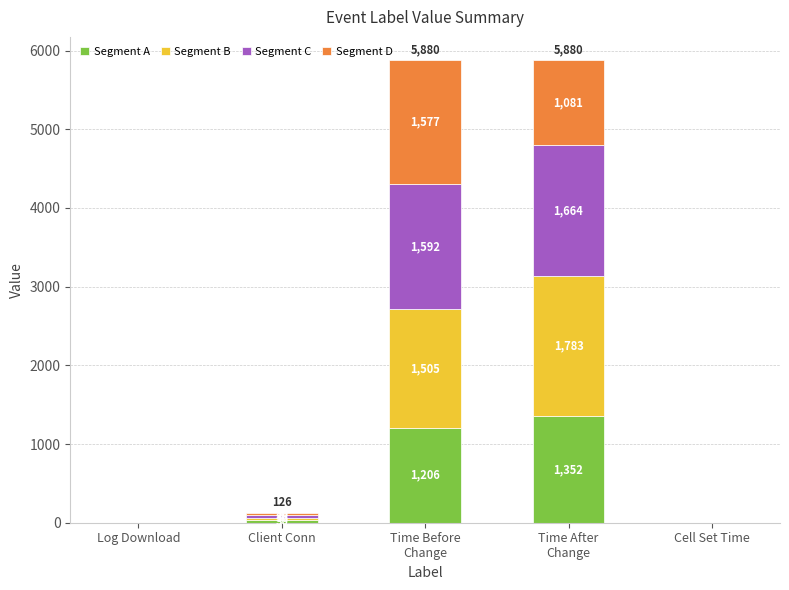

True or false: Segment A has a value of 30 at Client Conn.

True